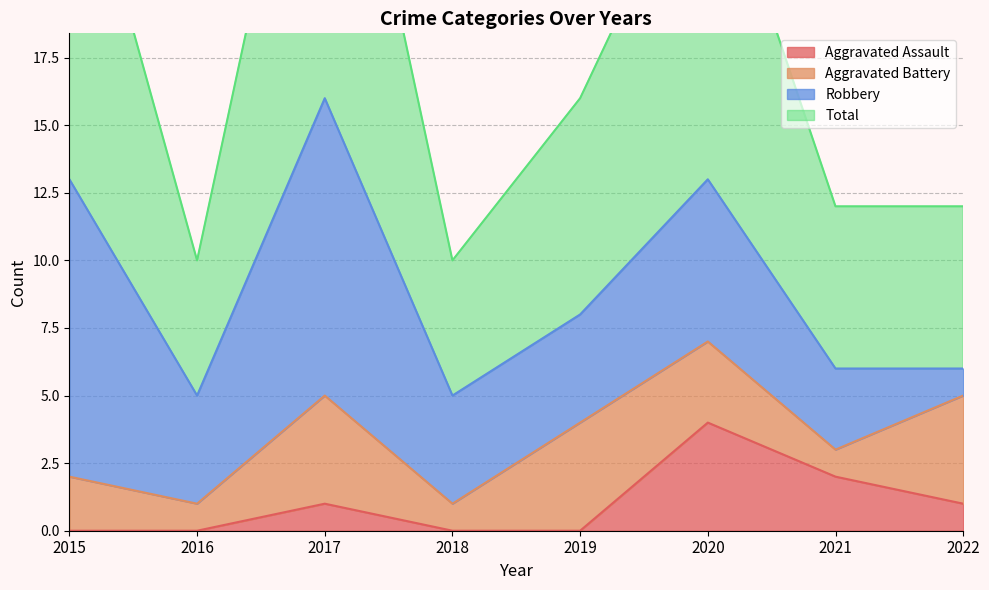

What is the total value across all series at 2019?

16